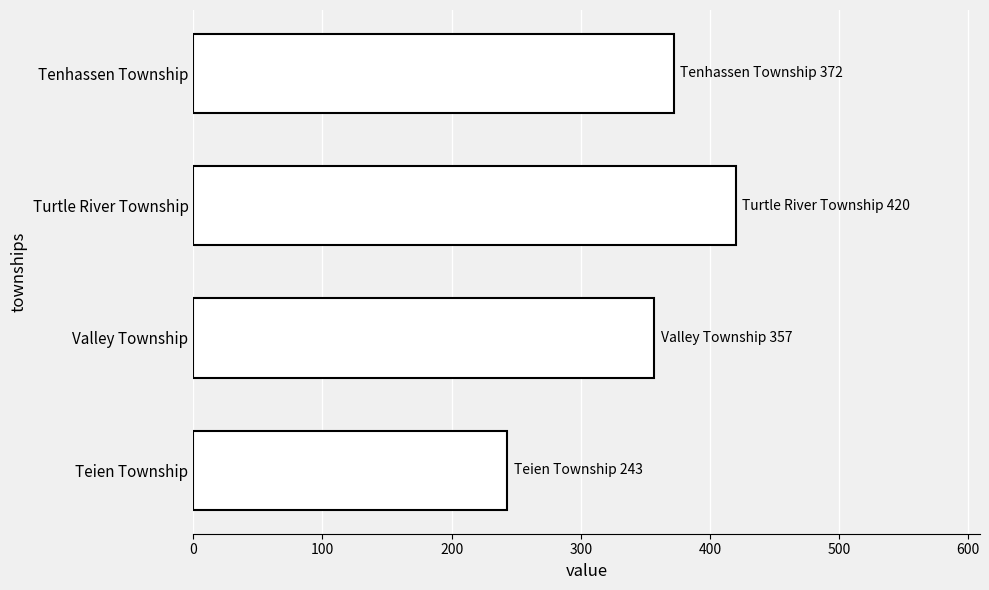

The value at Turtle River Township is 420. True or false?

True